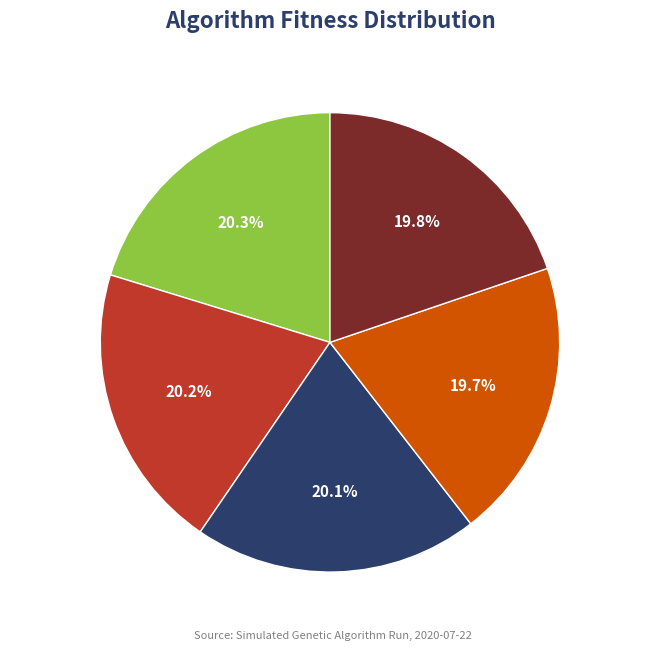

Combined, what portion of the pie is min gen 1 and avg gen 0?

40.0%